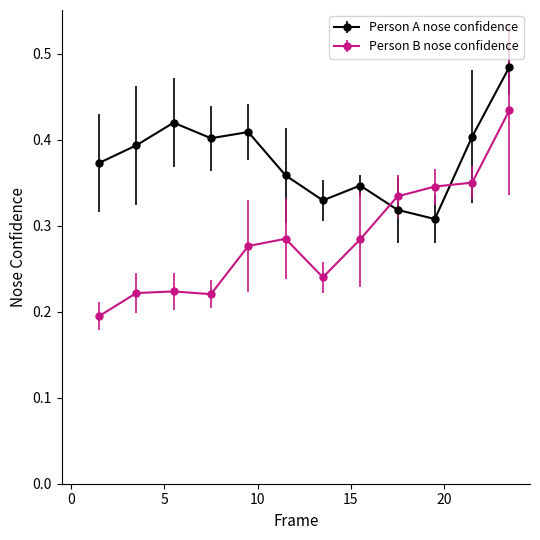

At how many categories does at least one series exceed 0?

12